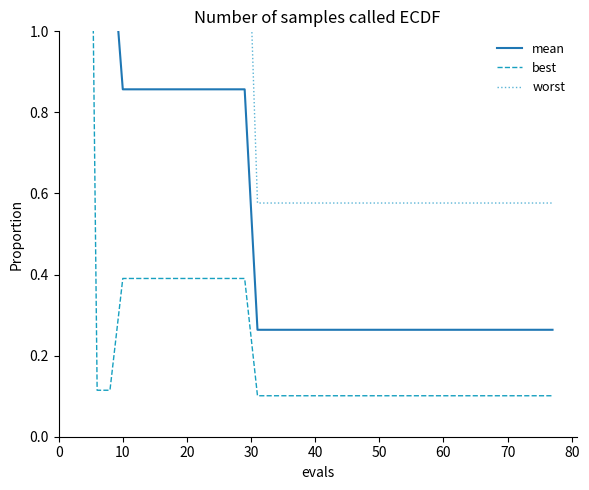

Count the number of data series in this chart.

3